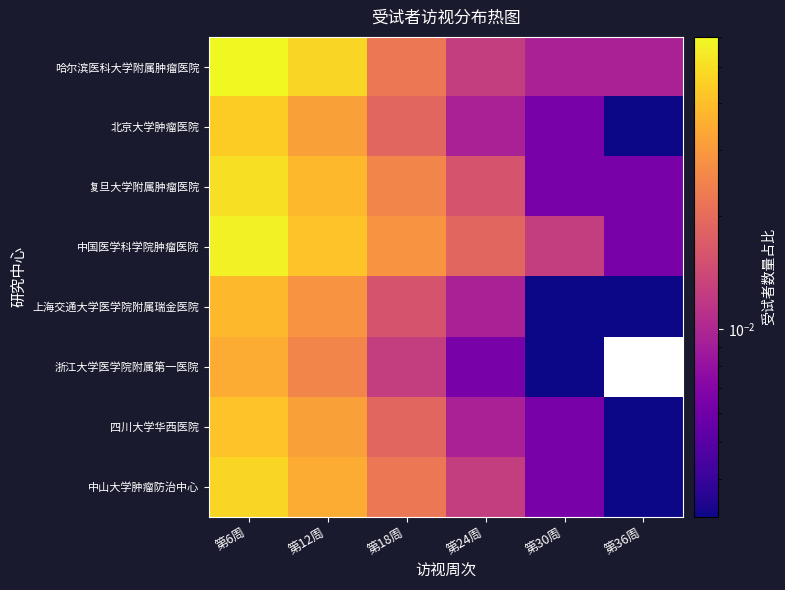

Is the value of 上海交通大学医学院附属瑞金医院 at 第12周 greater than the value of 中国医学科学院肿瘤医院 at 第30周?

Yes